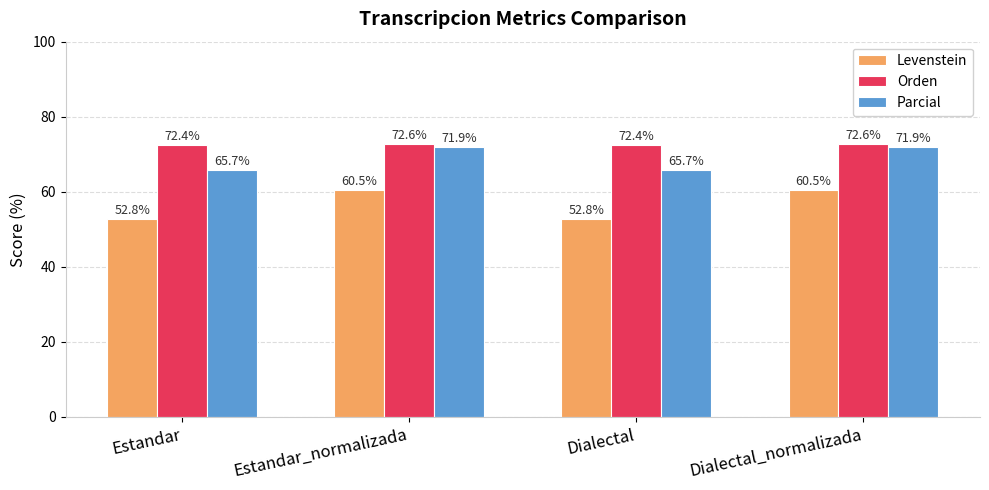

How many bars are there in total?

12